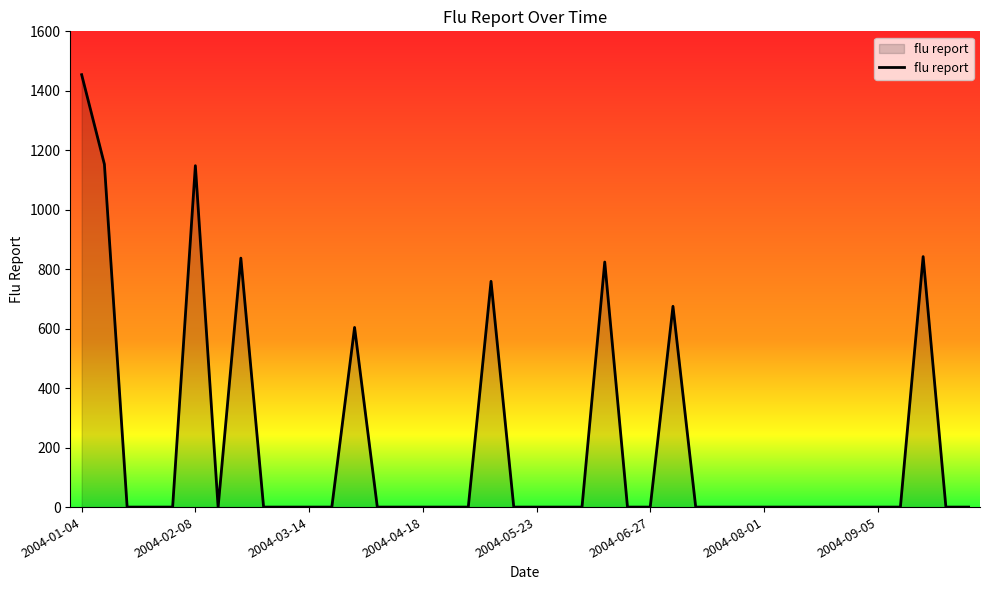

What is the difference between the maximum and minimum values?

1454.2